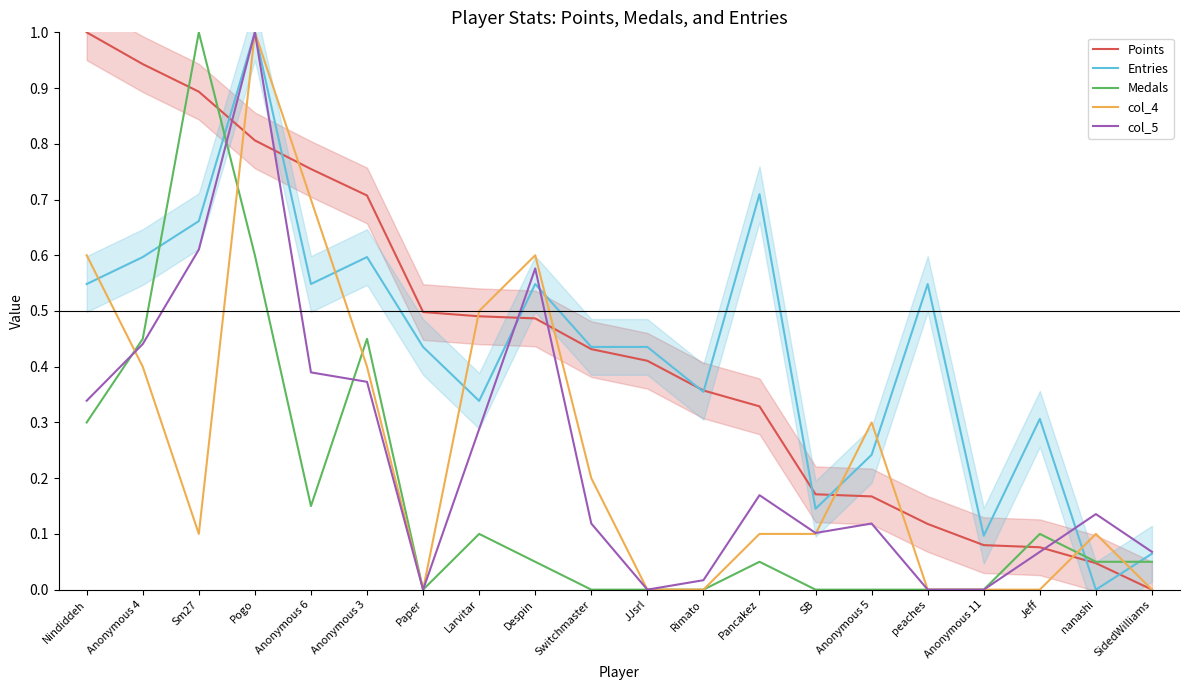

At which label is col_5 closest to 0?

Paper